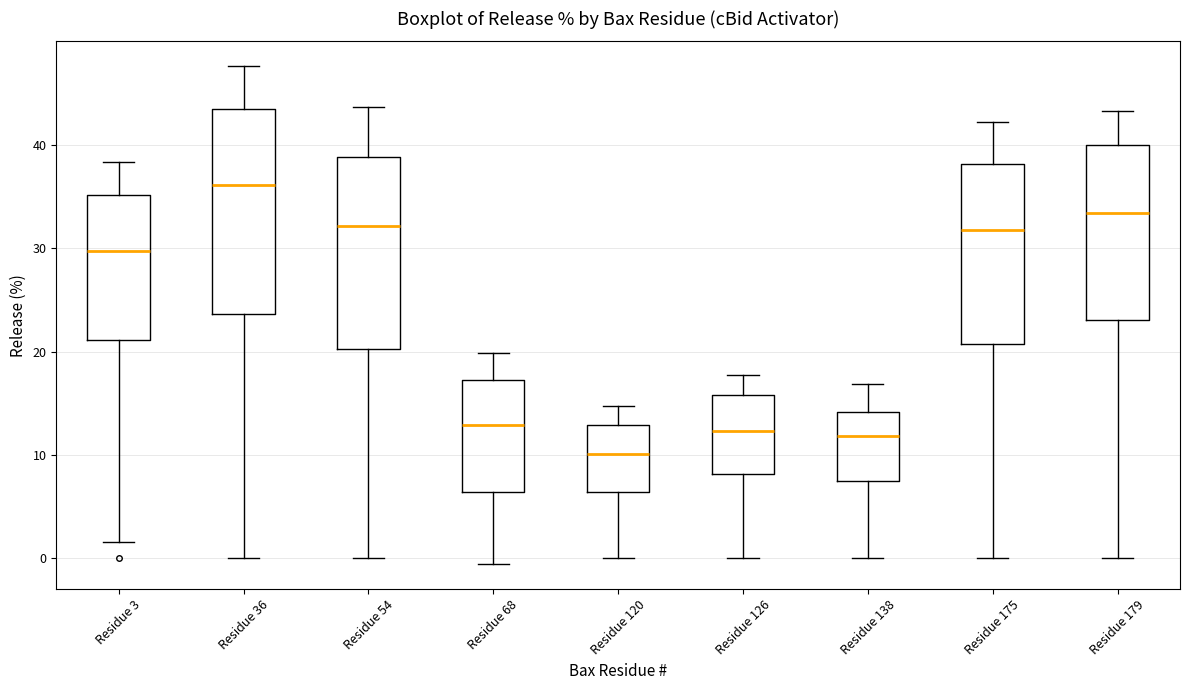

Reading left to right, transcribe this box plot: for each box, give where its median line is, the range the box spans, and where its two whiskers end, as read against the y-axis. The values are not printed on the chart, so give them approximately, as read against the axis.

Residue 3: median 30, box 21 to 35, whiskers 2 to 38
Residue 36: median 36, box 24 to 43, whiskers 0 to 48
Residue 54: median 32, box 20 to 39, whiskers 0 to 44
Residue 68: median 13, box 6 to 17, whiskers -1 to 20
Residue 120: median 10, box 6 to 13, whiskers 0 to 15
Residue 126: median 12, box 8 to 16, whiskers 0 to 18
Residue 138: median 12, box 7 to 14, whiskers 0 to 17
Residue 175: median 32, box 21 to 38, whiskers 0 to 42
Residue 179: median 33, box 23 to 40, whiskers 0 to 43